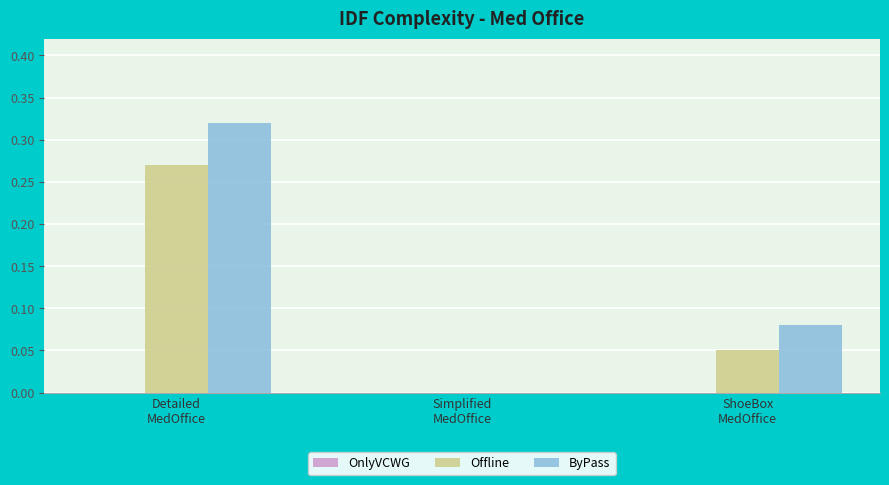

Which series has the largest total across all categories?

ByPass